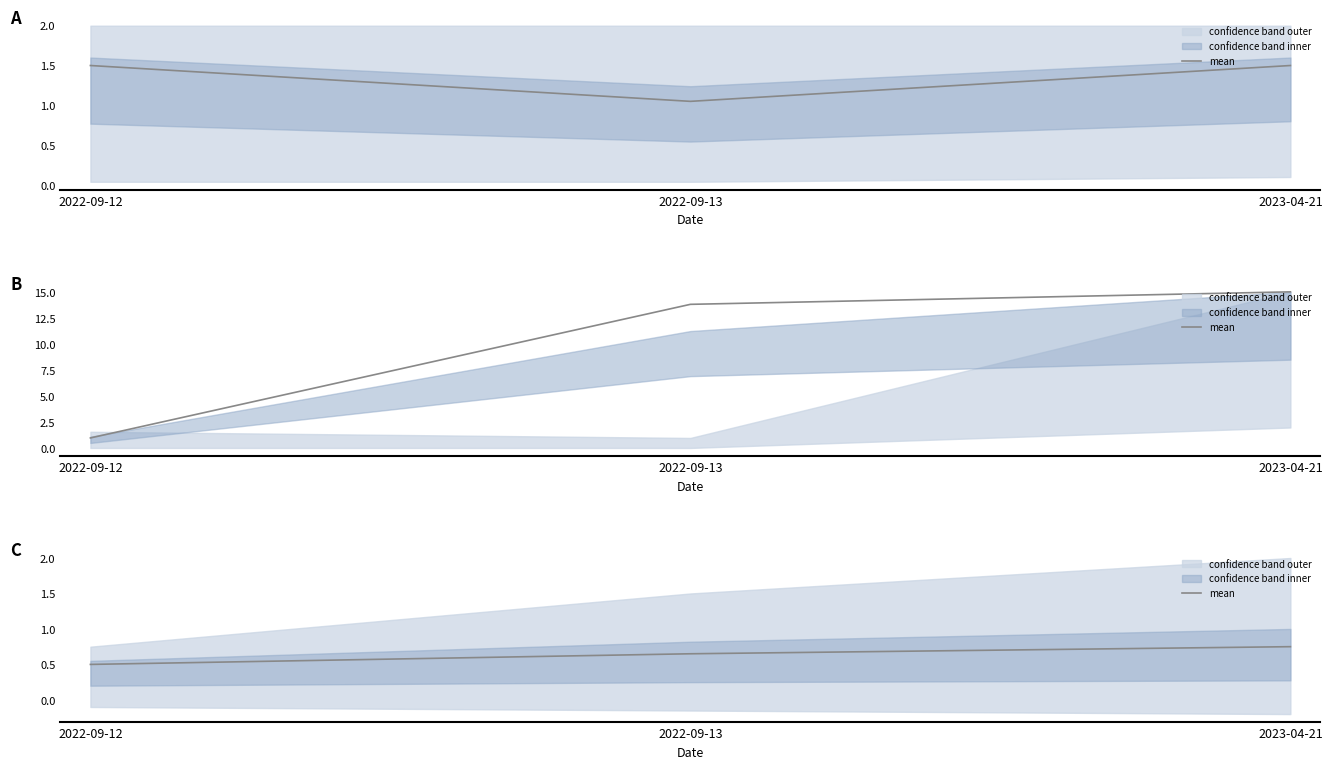

What position from the left is 2022-09-12?

1